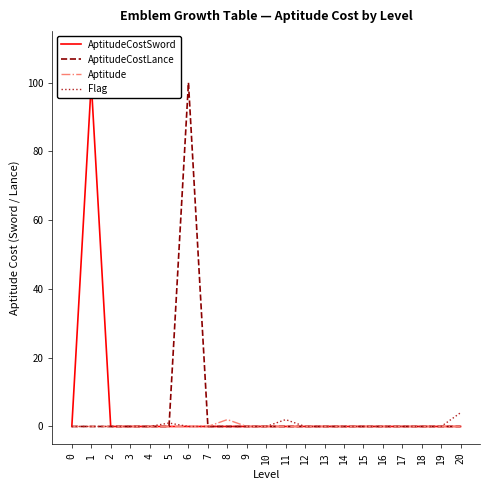

How many positive values does the AptitudeCostLance series have?

1